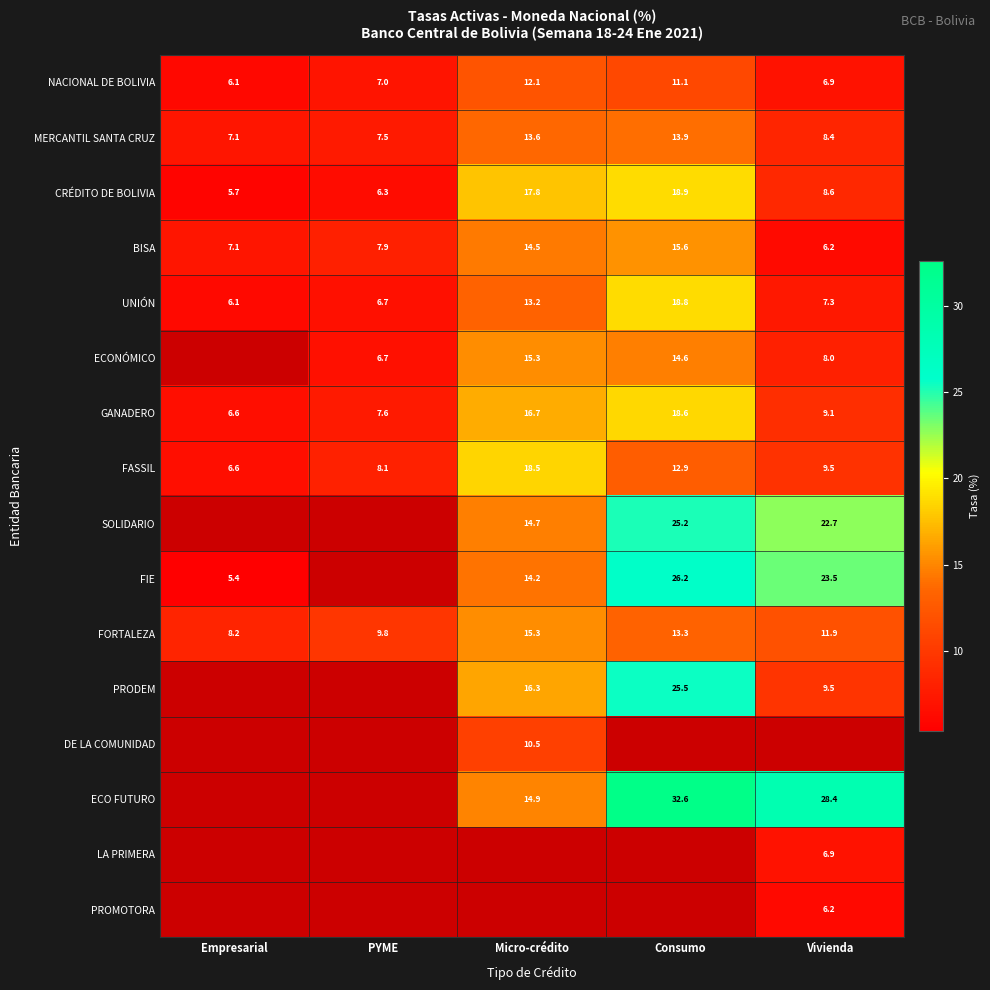

Rank the categories by UNIÓN value from lowest to highest.

Empresarial, PYME, Vivienda, Micro-crédito, Consumo